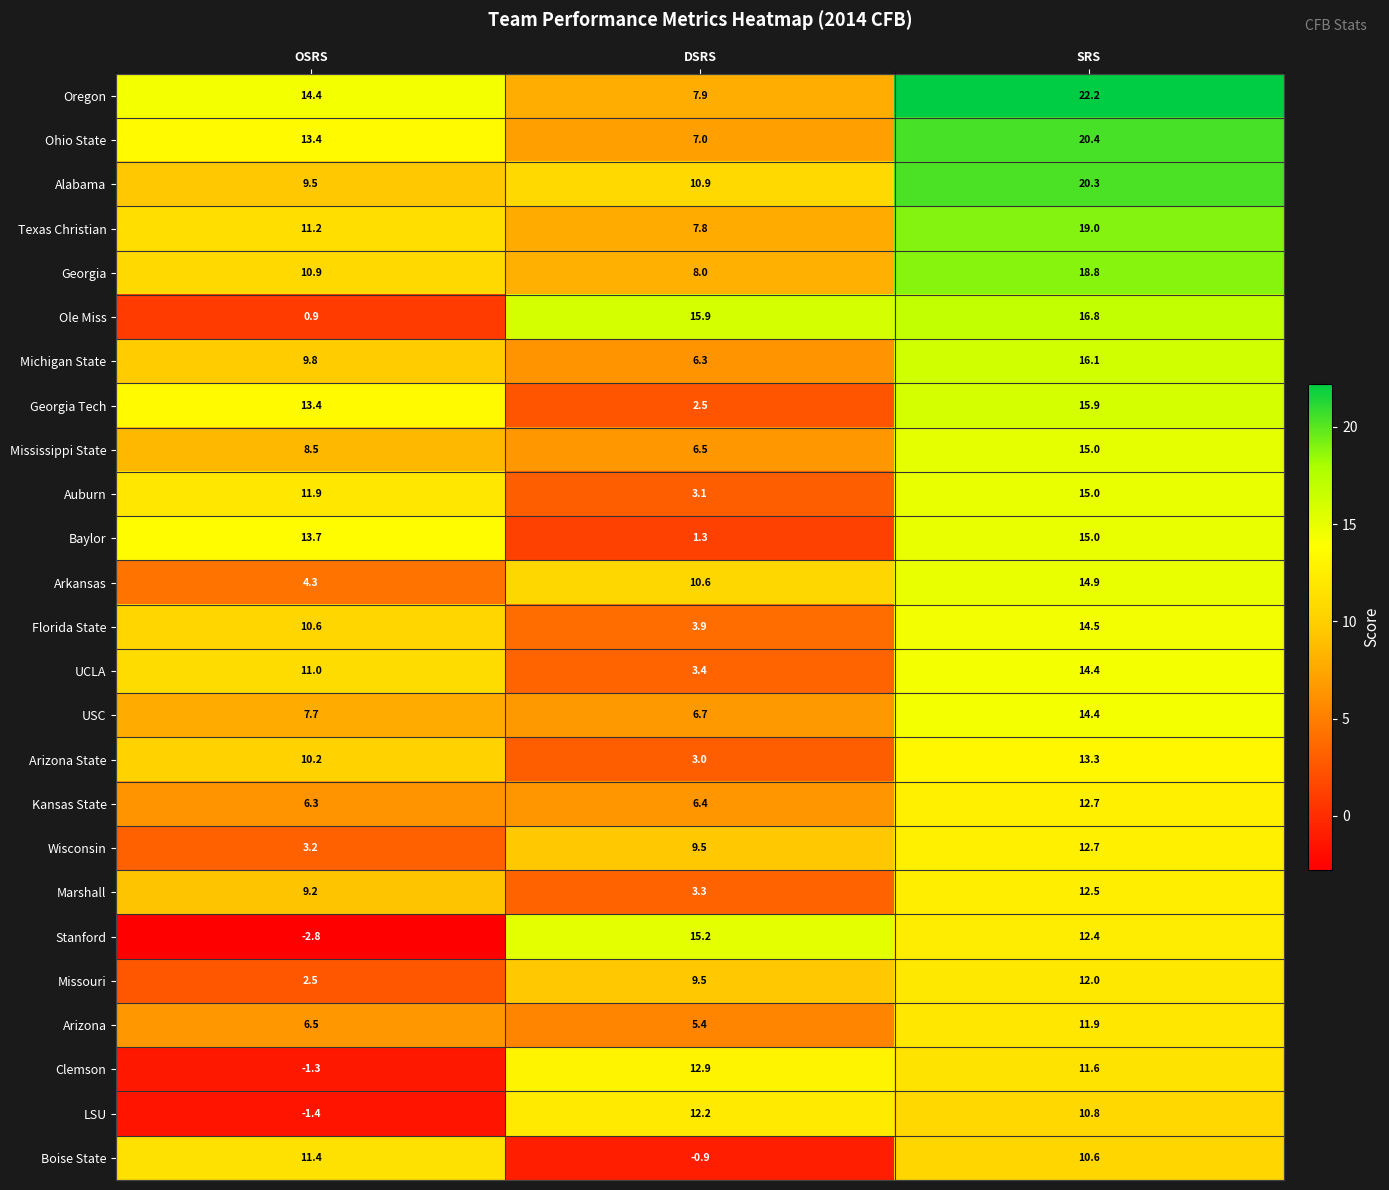

True or false: Missouri has a value of 2.5 at OSRS.

True